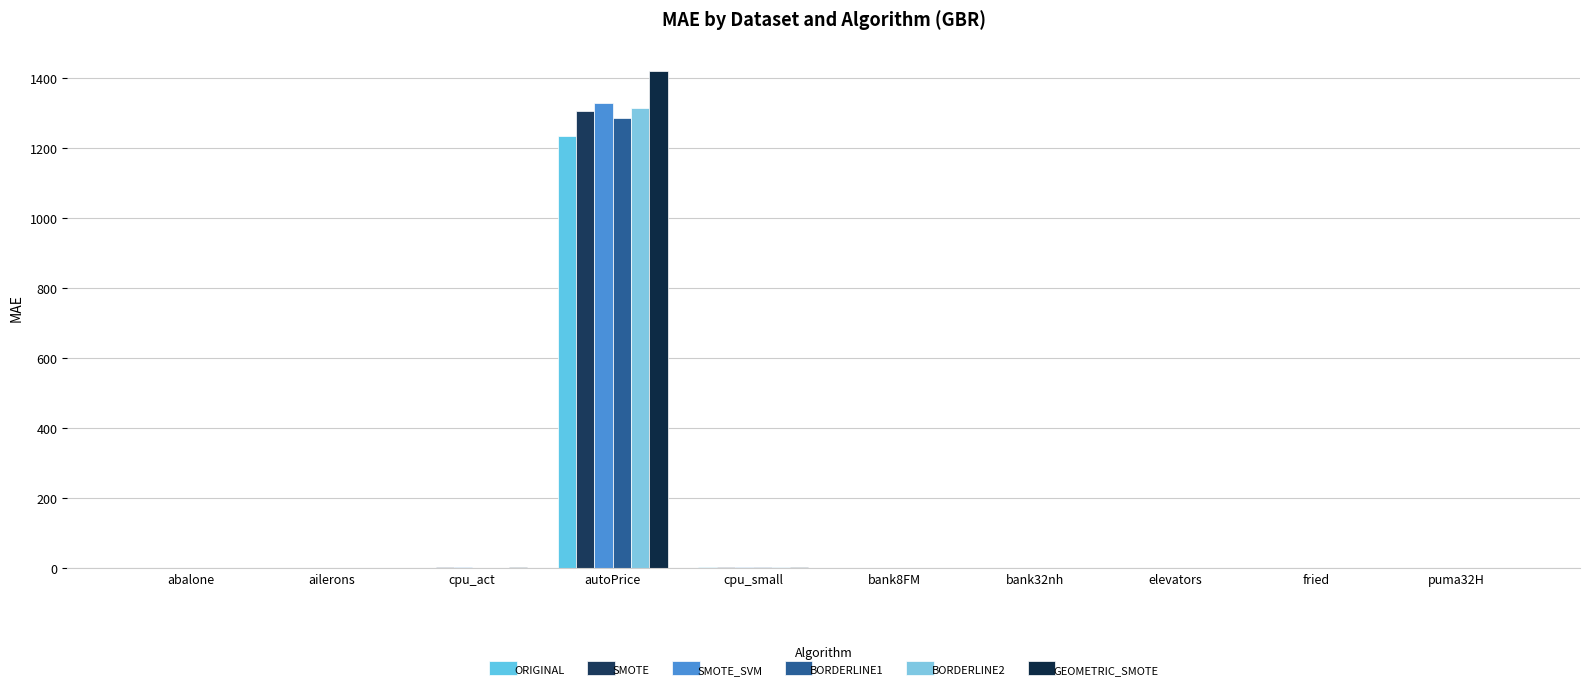

How many categories are shown in the chart?

10